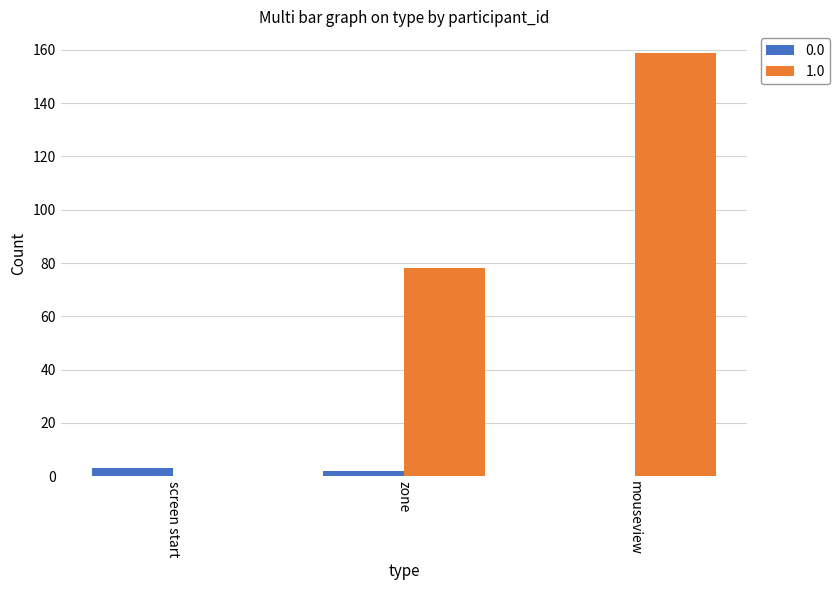

Which series has the largest total across all categories?

1.0